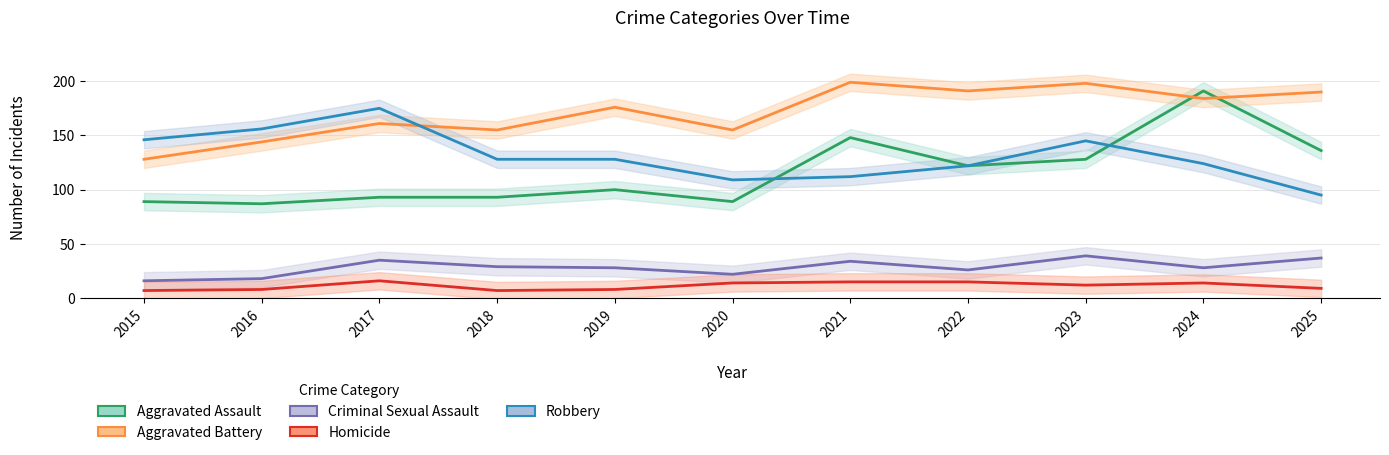

The value of Aggravated Battery at 2023 is 121. True or false?

False